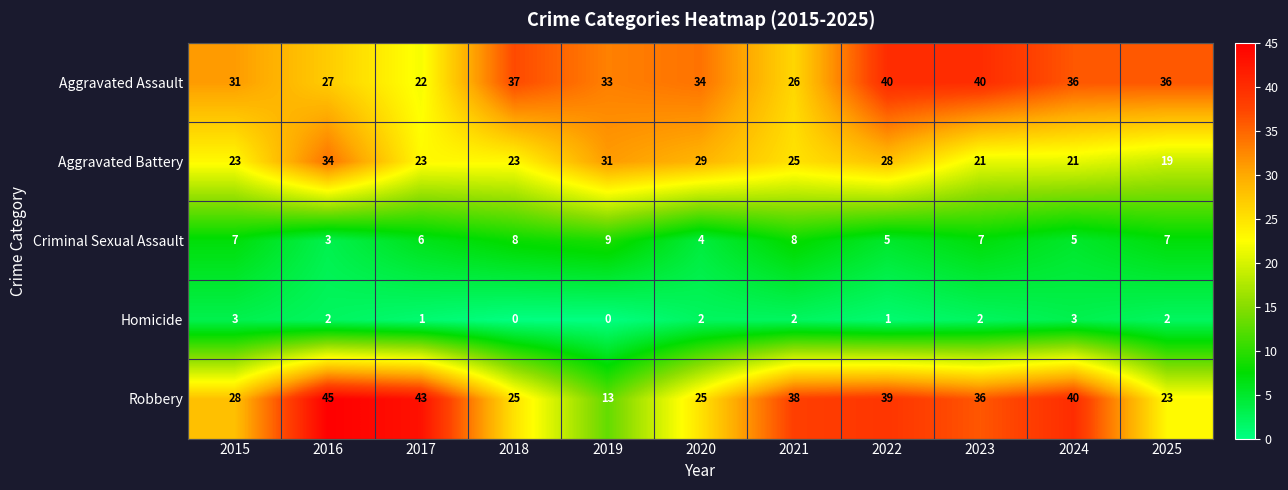

Which series has the widest spread of values?

Robbery